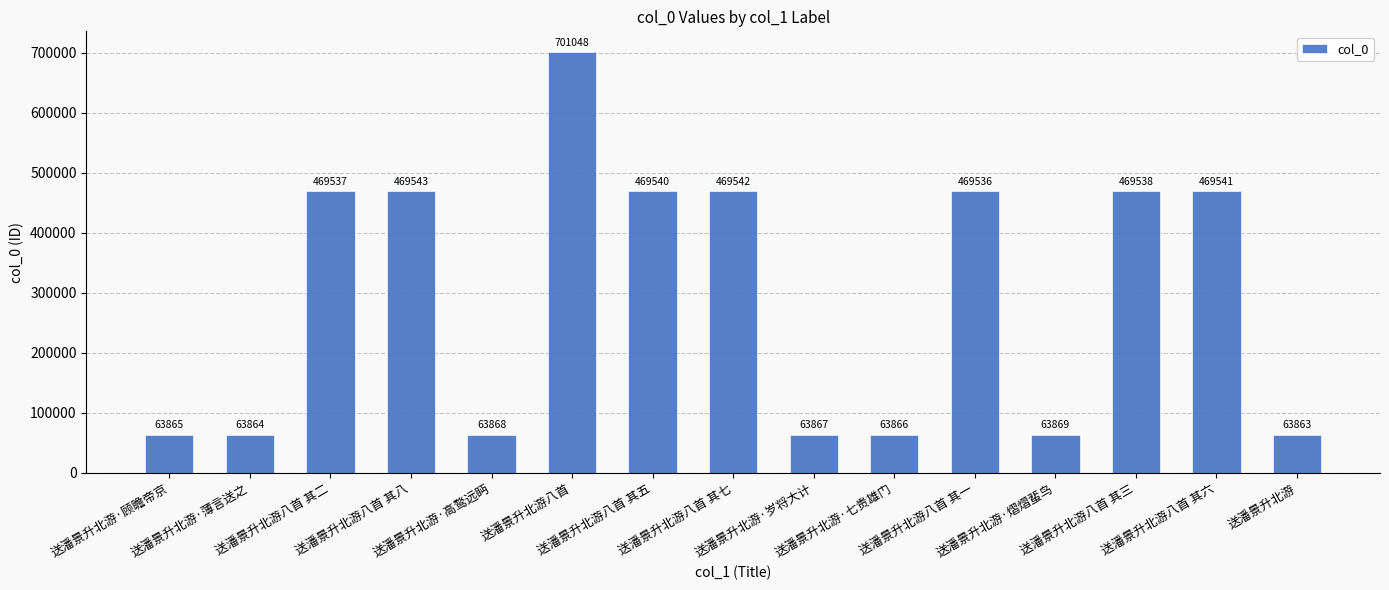

Rank the categories by value from highest to lowest.

送潘景升北游八首, 送潘景升北游八首 其八, 送潘景升北游八首 其七, 送潘景升北游八首 其六, 送潘景升北游八首 其五, 送潘景升北游八首 其三, 送潘景升北游八首 其二, 送潘景升北游八首 其一, 送潘景升北游·熠熠蜚鸟, 送潘景升北游·高鹜远眄, 送潘景升北游·岁将大计, 送潘景升北游·七贵雄门, 送潘景升北游·顾瞻帝京, 送潘景升北游·薄言送之, 送潘景升北游